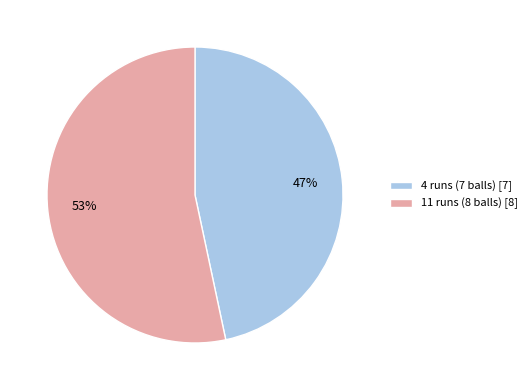

Which has a higher value, 4 runs (7 balls) or 11 runs (8 balls)?

11 runs (8 balls)